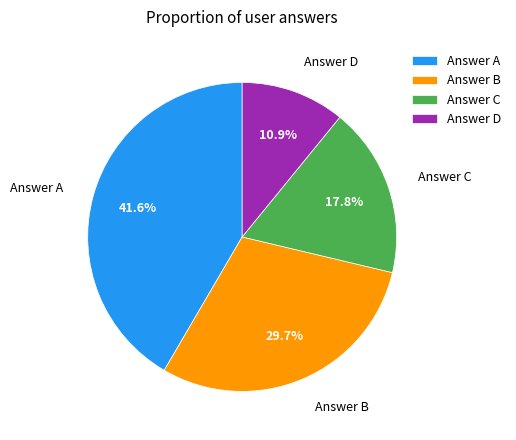

What portion of the pie excludes Answer A?

58.4%